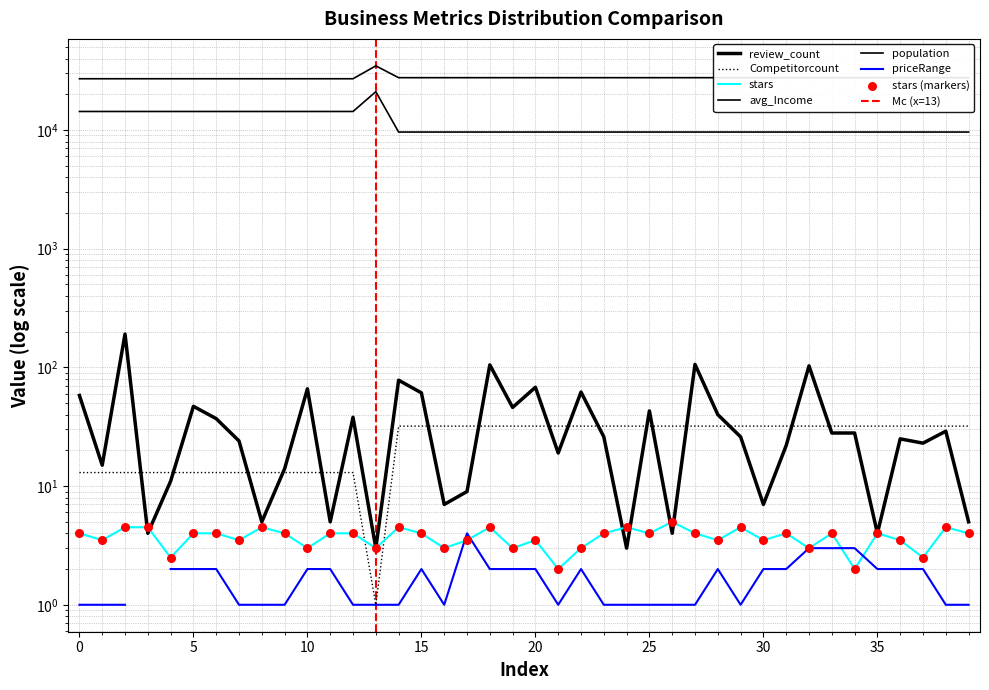

At which category is the sum across all series the highest?

13